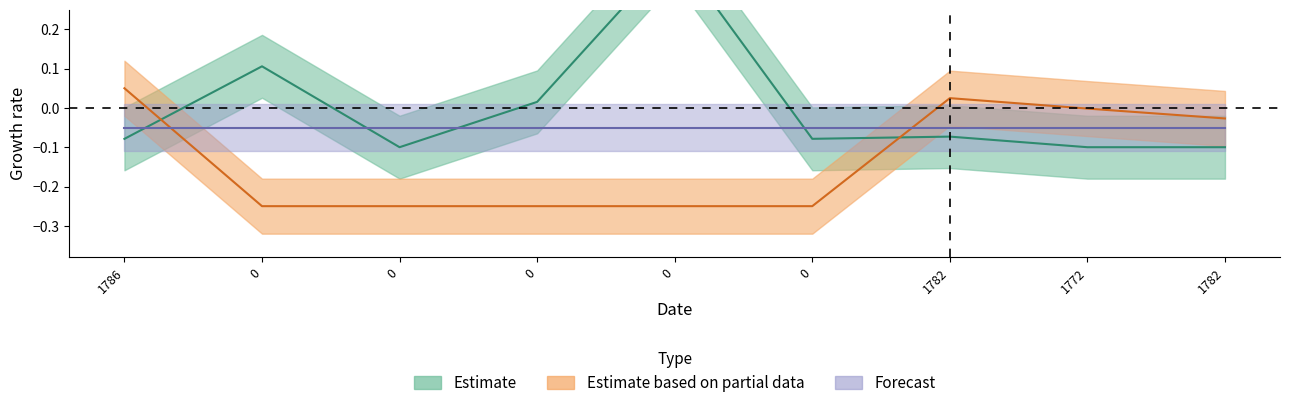

Is it true that col_0 equals 0.1 at 0?

True